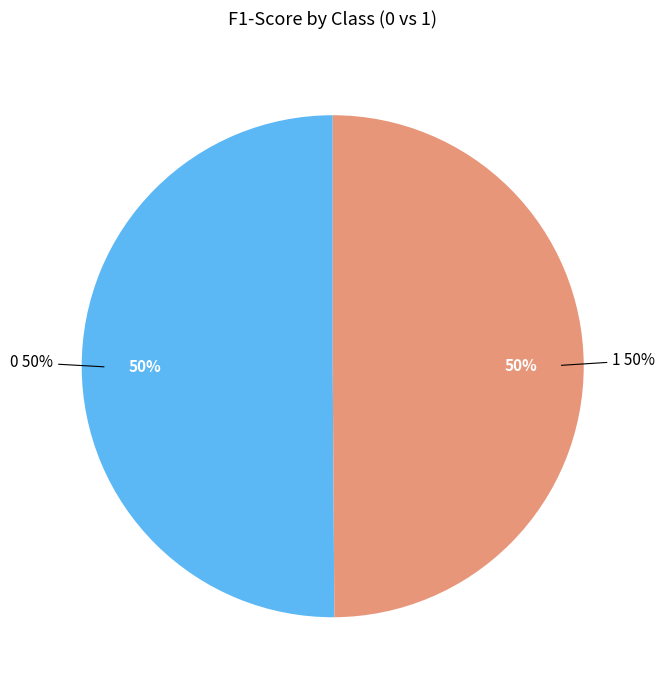

Does 1 represent more than half of the total?

No